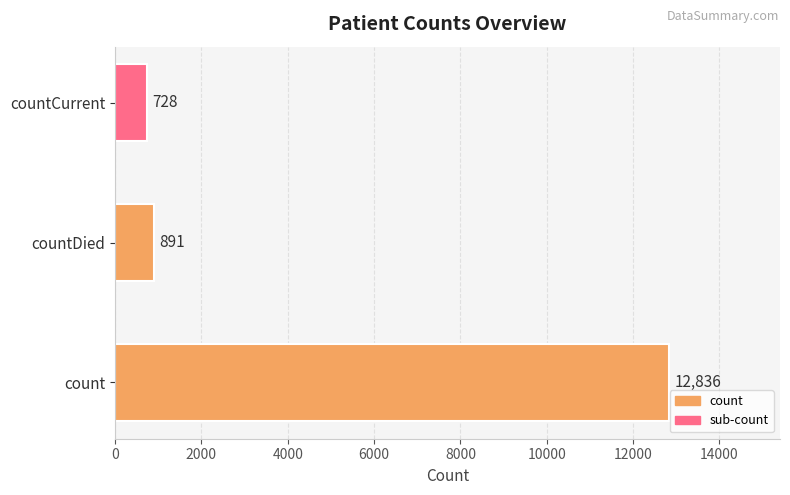

The value at countDied is 891. True or false?

True